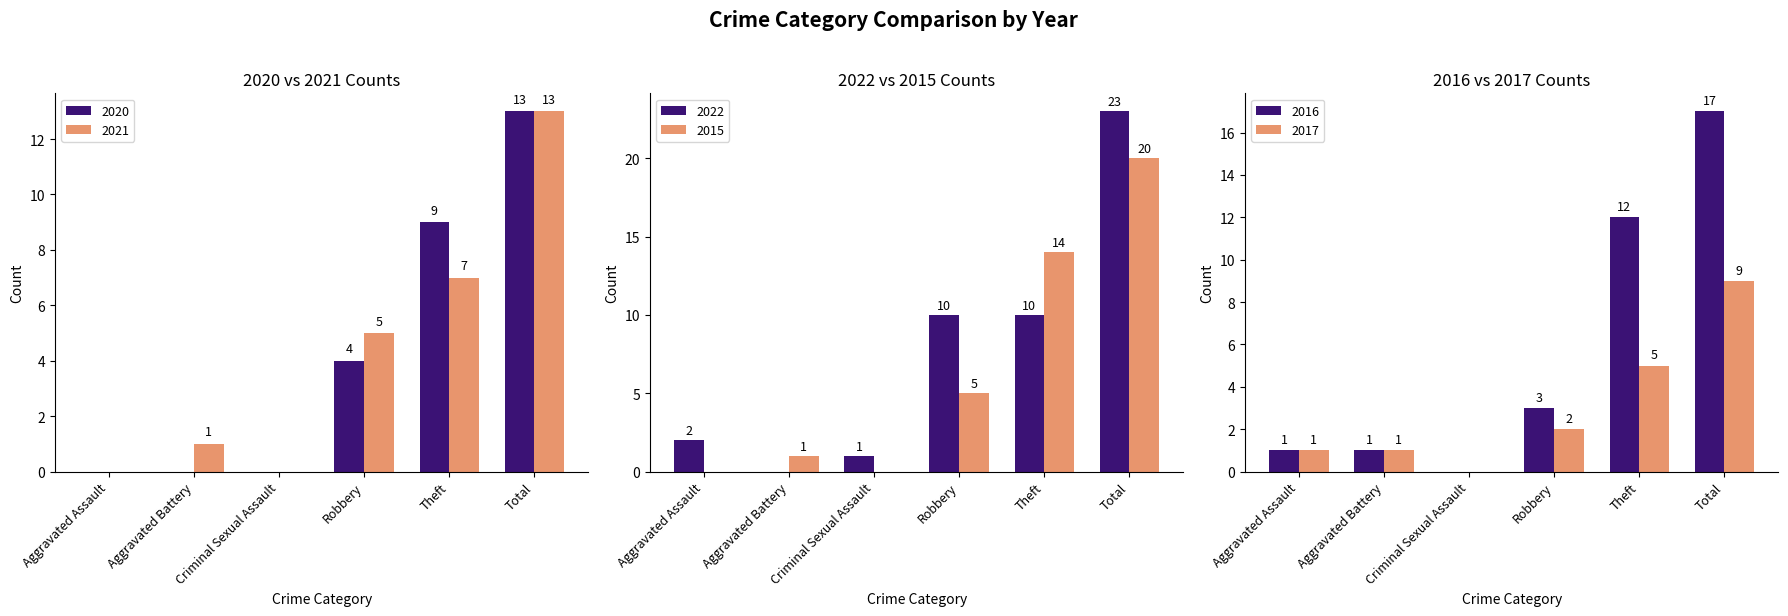

Which series has the largest total across all categories?

2022